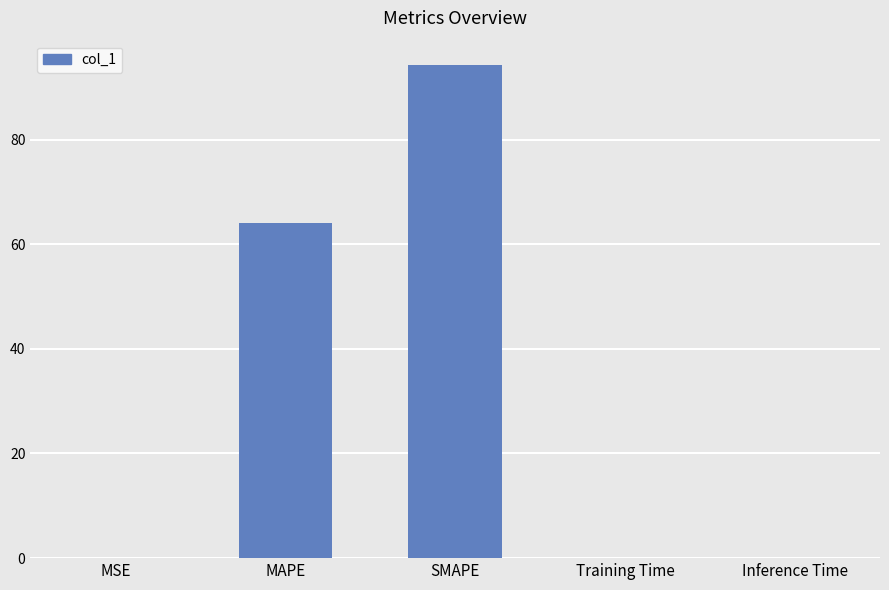

The value at Inference Time is 0.0. True or false?

True